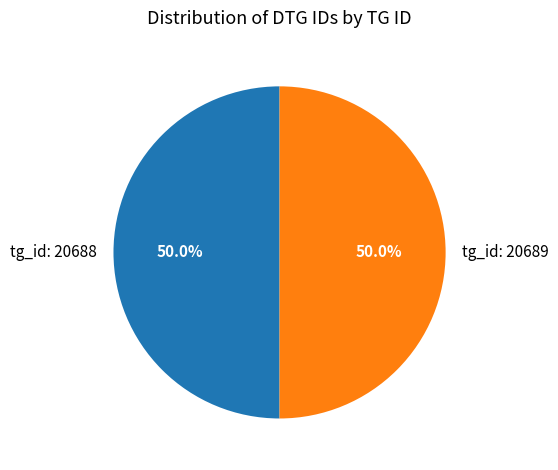

Approximately how many times larger is the value at tg_id: 20688 compared to tg_id: 20689?

1.0